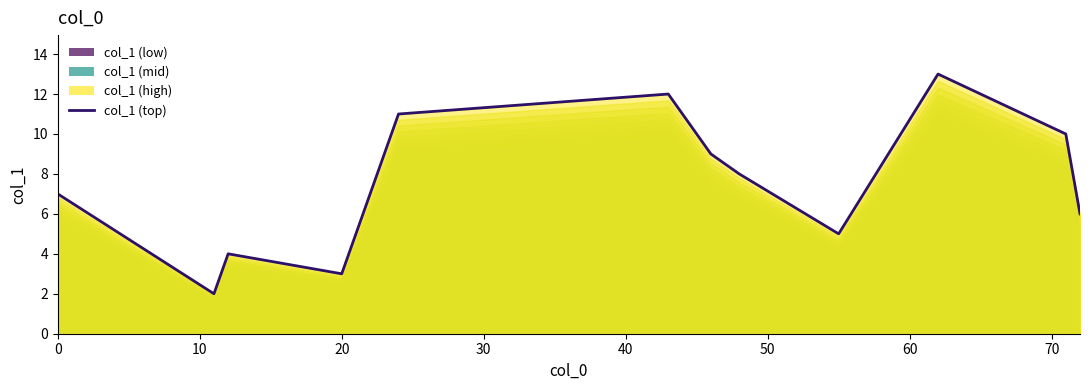

Does the chart have visible grid lines?

No